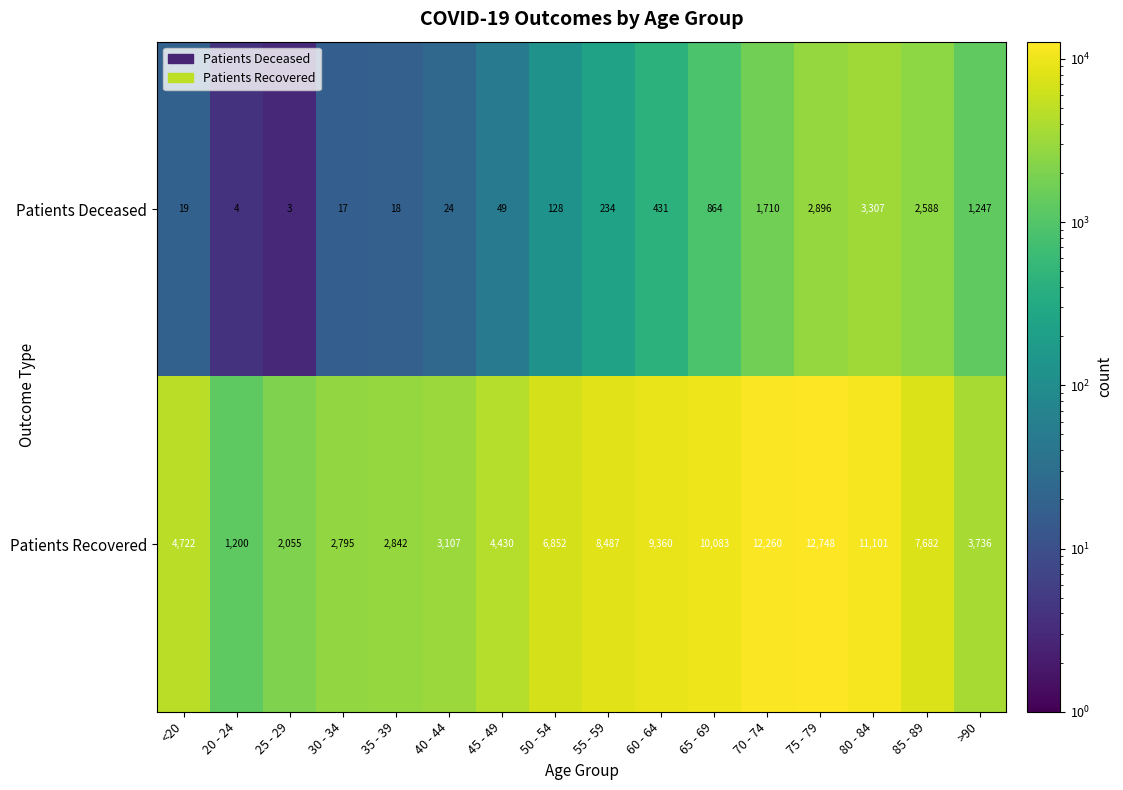

What is the difference between the highest and lowest values at 85 - 89?

5094